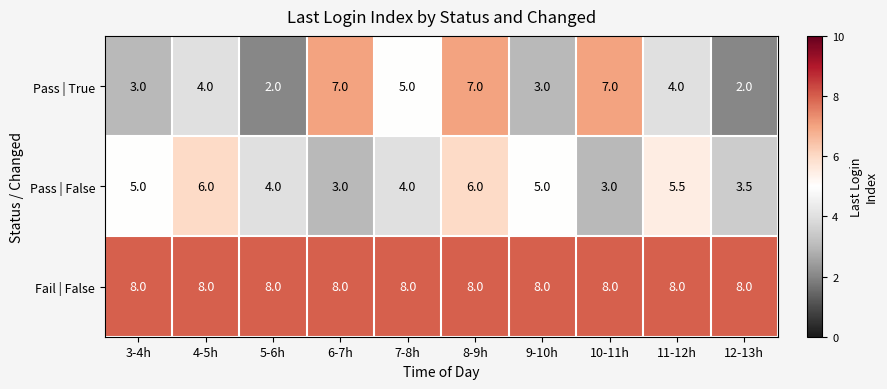

What is the total value across all series at 11-12h?

17.5